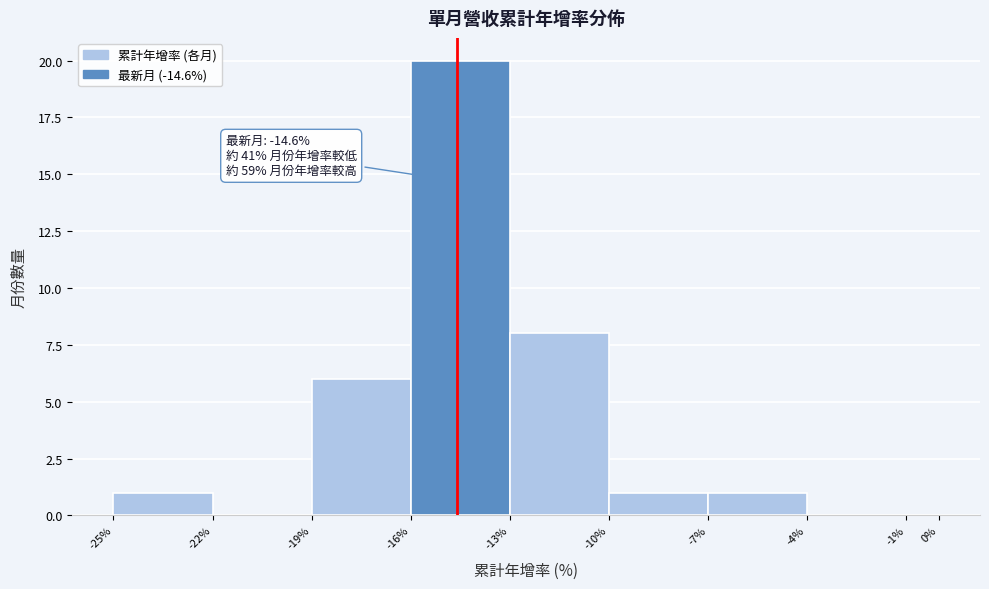

Which range on the x-axis has the tallest bar?

-16% to -13%